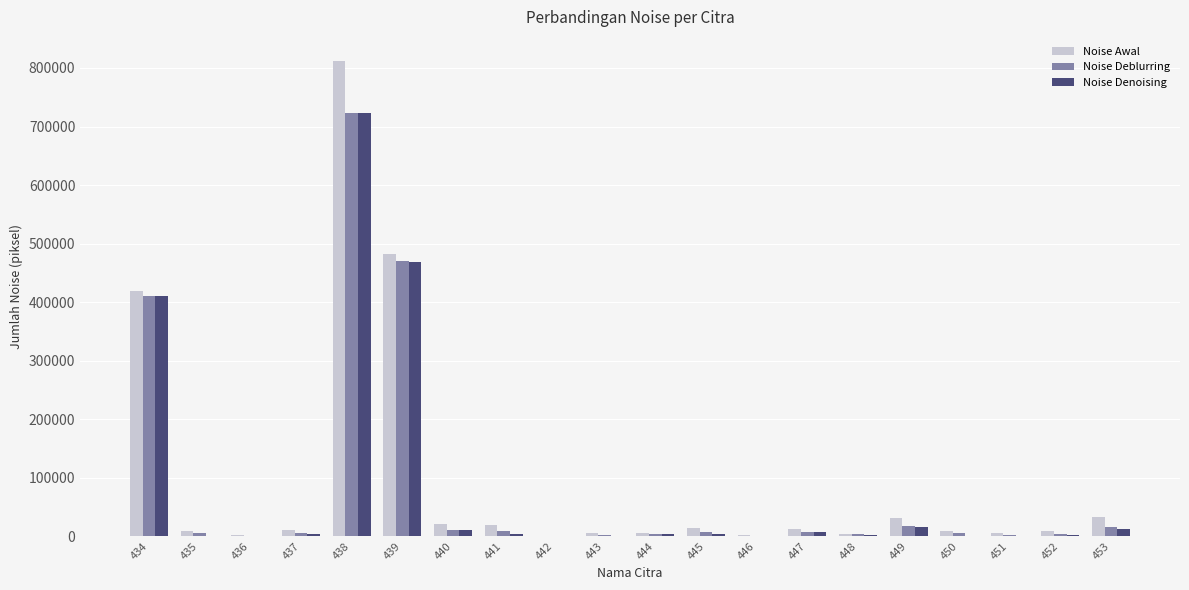

Between 439 and 444, which series saw the biggest shift?

Noise Awal